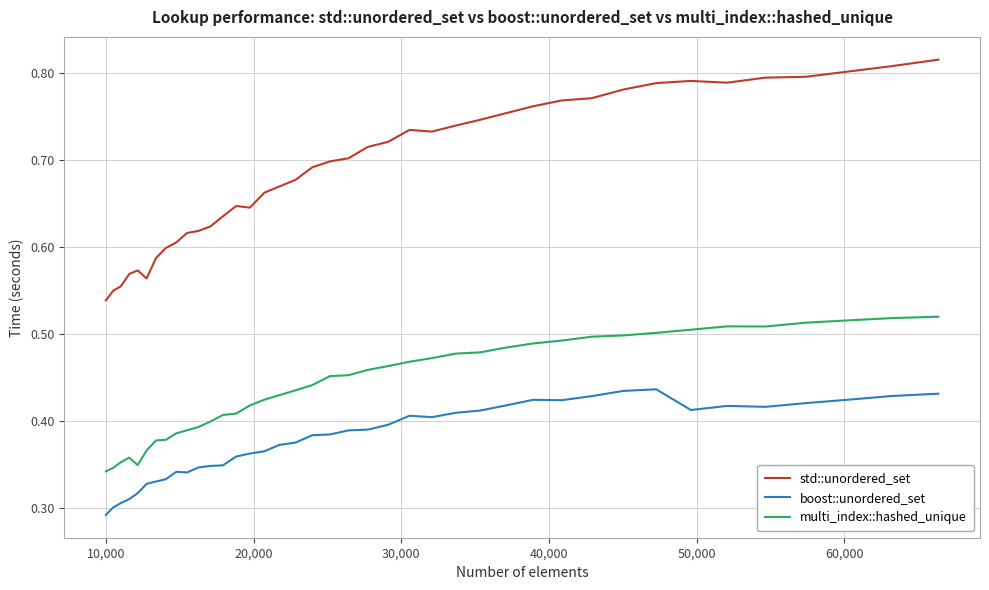

Which series has the widest spread of values?

std::unordered_set